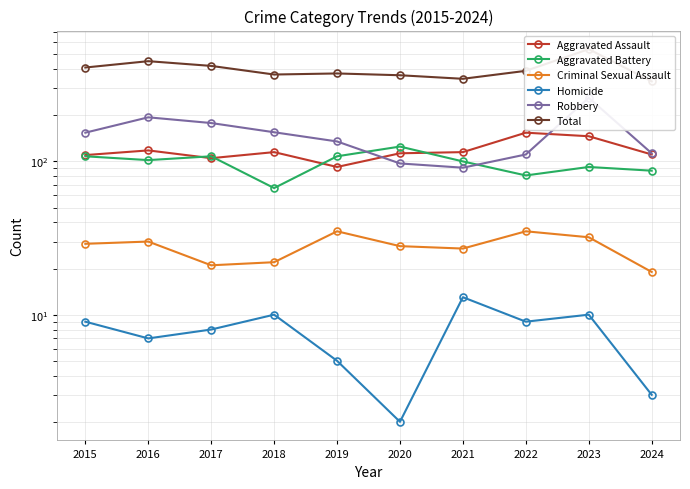

Which series changed the most between 2016 and 2020?

Robbery